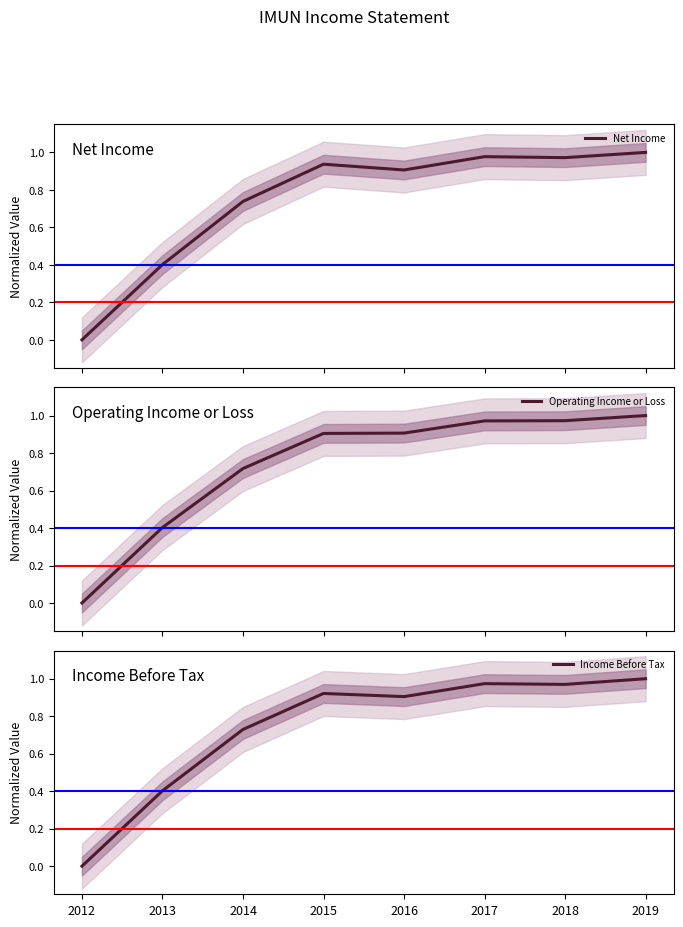

True or false: Operating Income or Loss has a value of 0.4 at 2013.

True